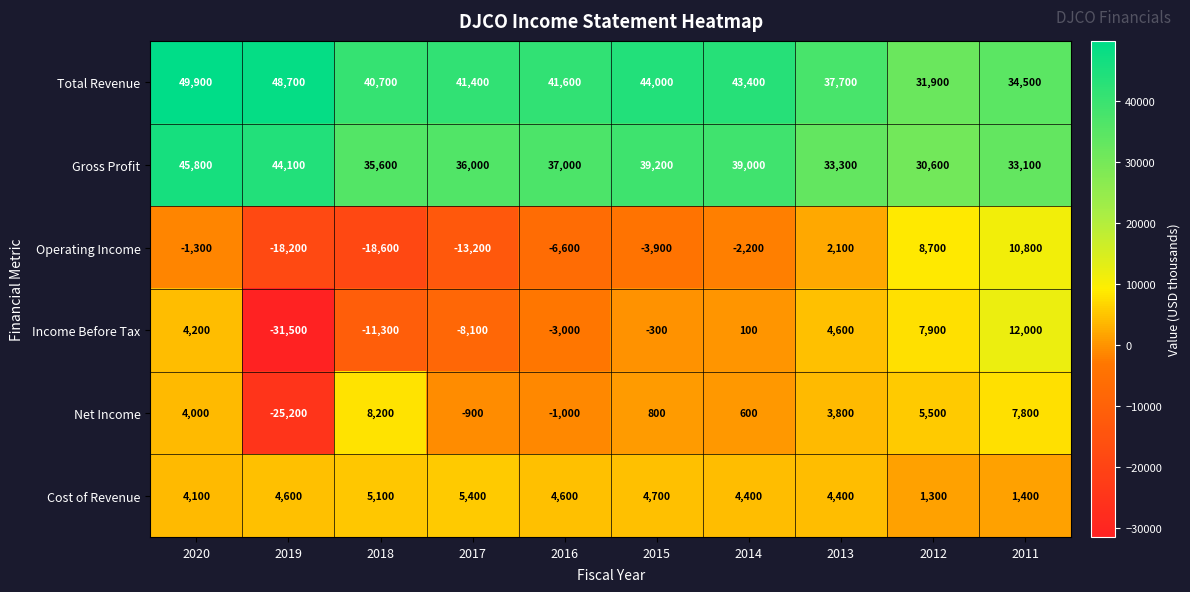

True or false: Total Revenue has a value of 69382 at 2017.

False